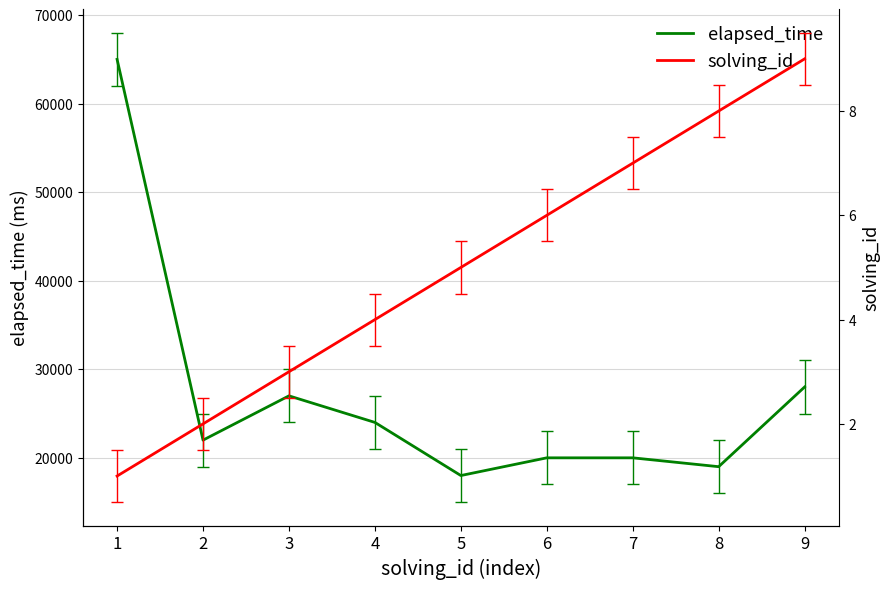

What is the difference between the maximum and minimum values in the solving_id series?

8